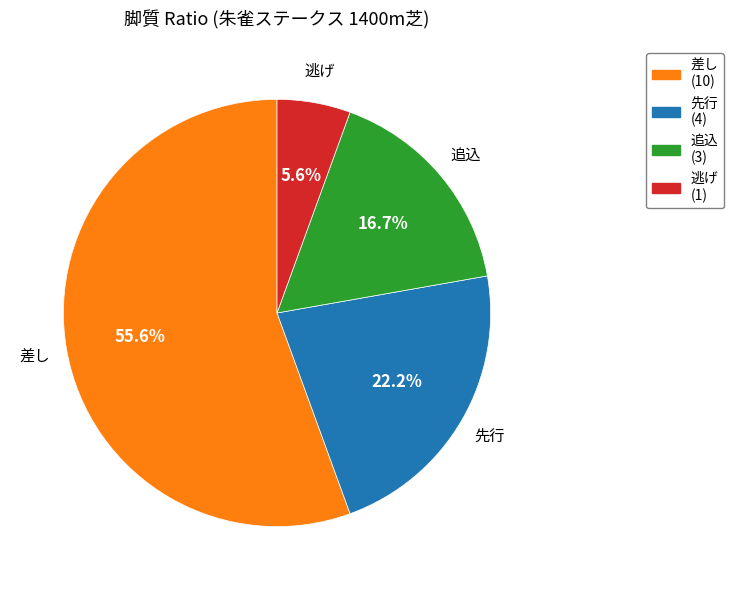

Combined, do 逃げ and 差し account for over 50%?

Yes